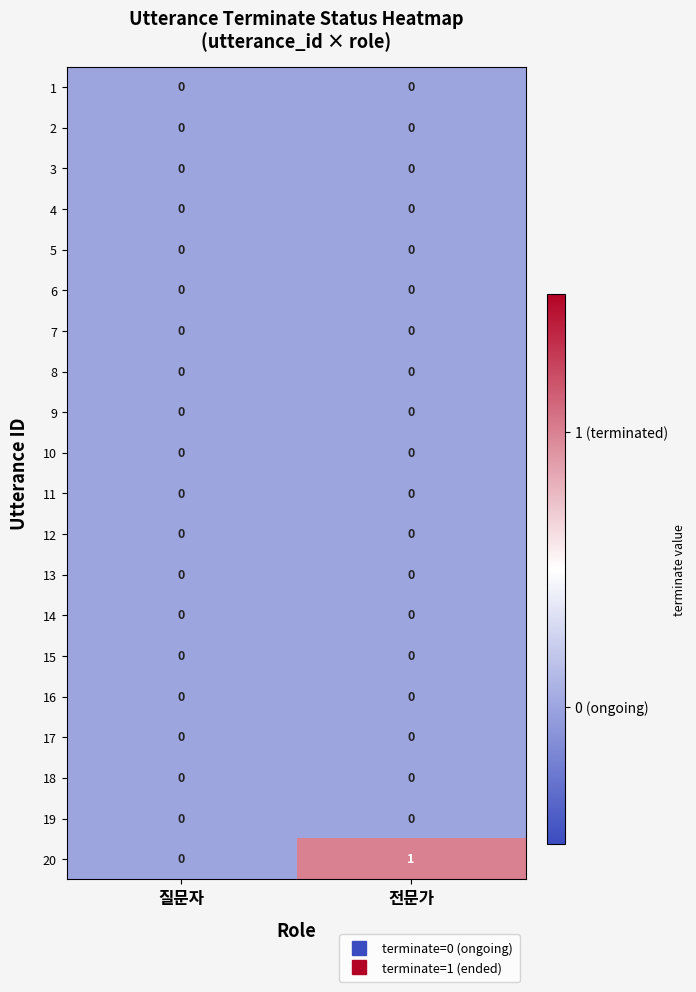

Which series has the largest total across all categories?

20